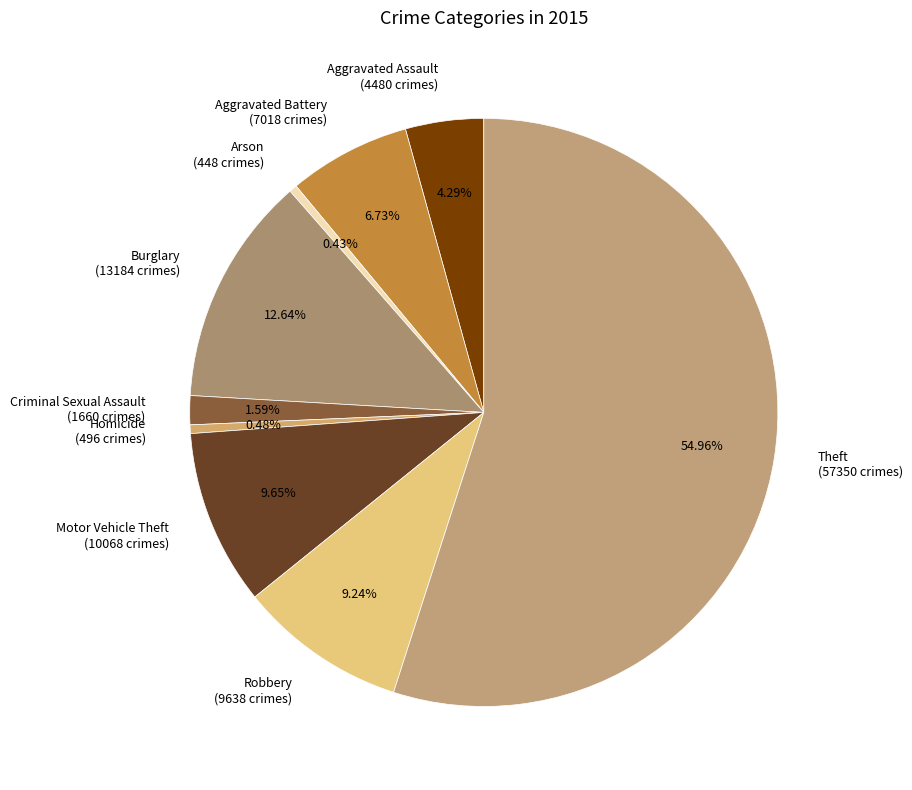

Count the number of slices in the pie.

9